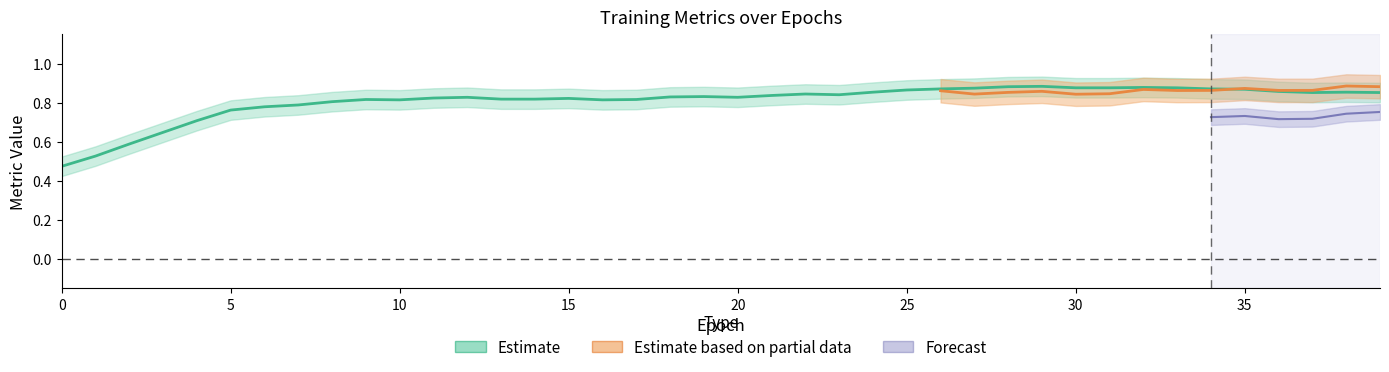

At how many categories does at least one series exceed 0?

40